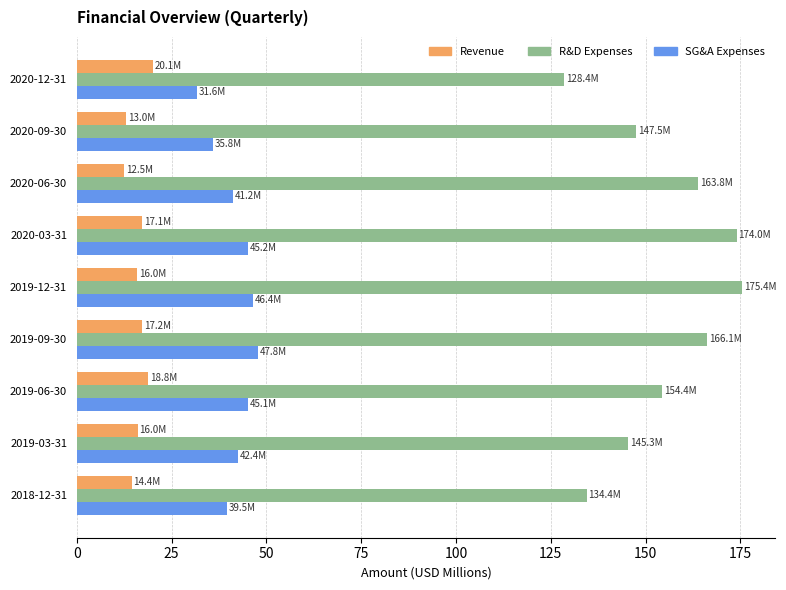

What is the sum of the Revenue values at 2020-06-30 and 2020-12-31?

32.6